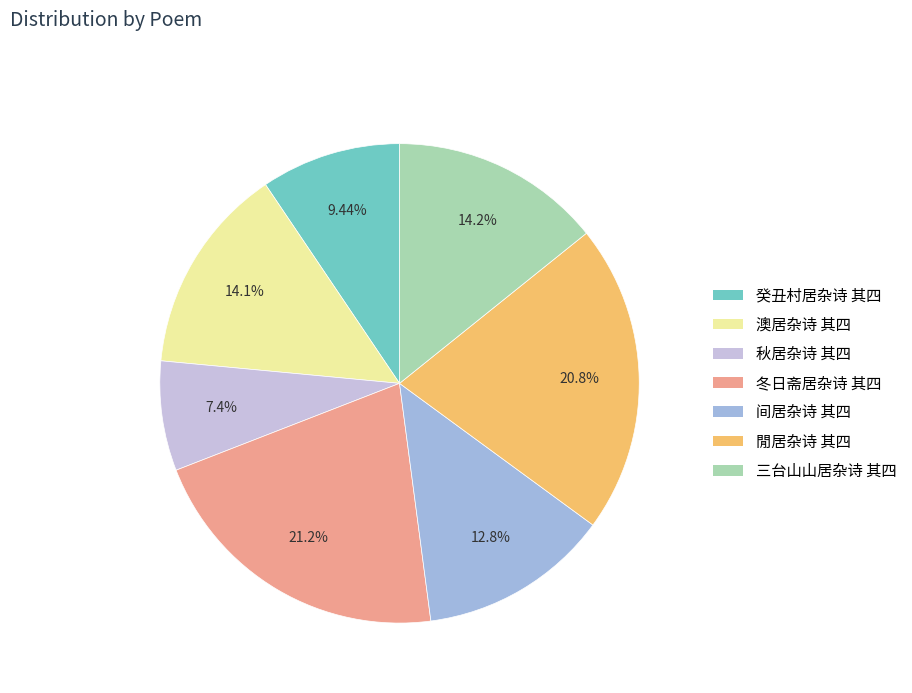

To the nearest percent, what is the average slice percentage?

14%